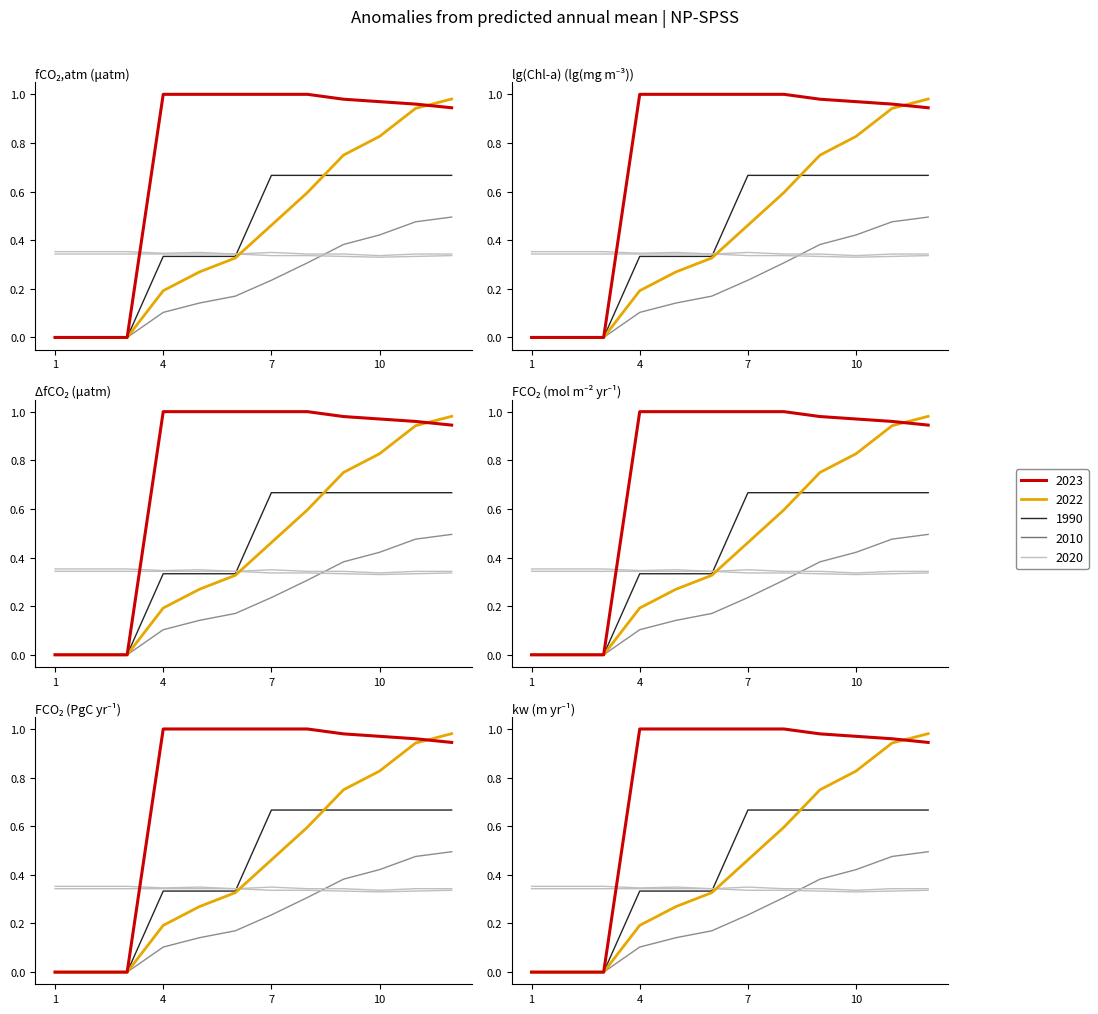

Which series has the largest total across all categories?

series_0